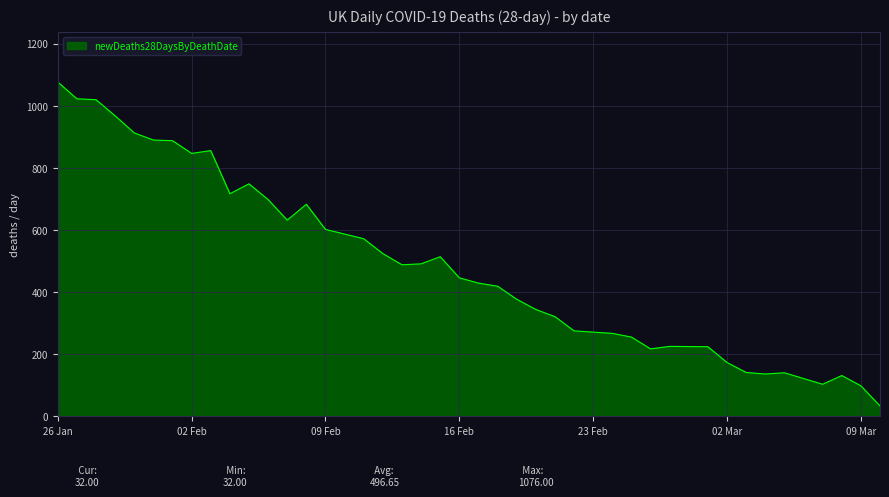

What is the greatest value displayed?

1076